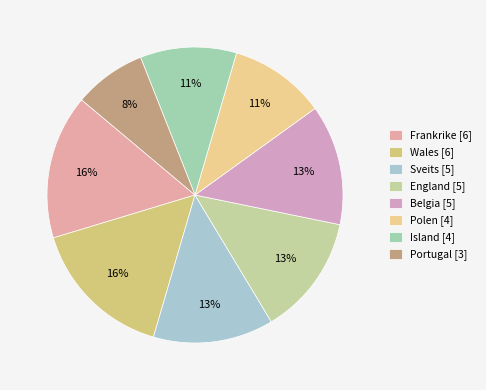

How many slices are in this pie chart?

8